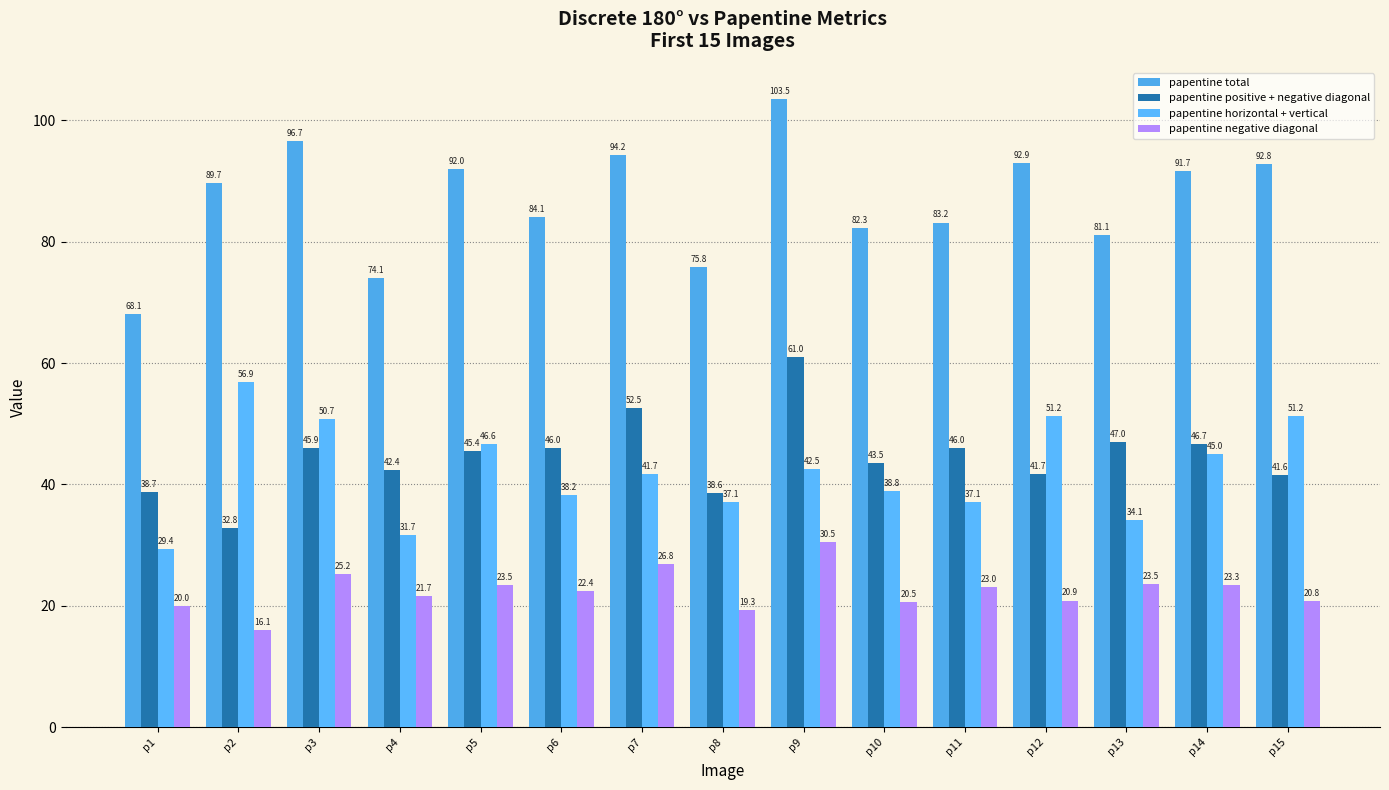

What is the difference between the maximum and second lowest values in the papentine total series?

29.4